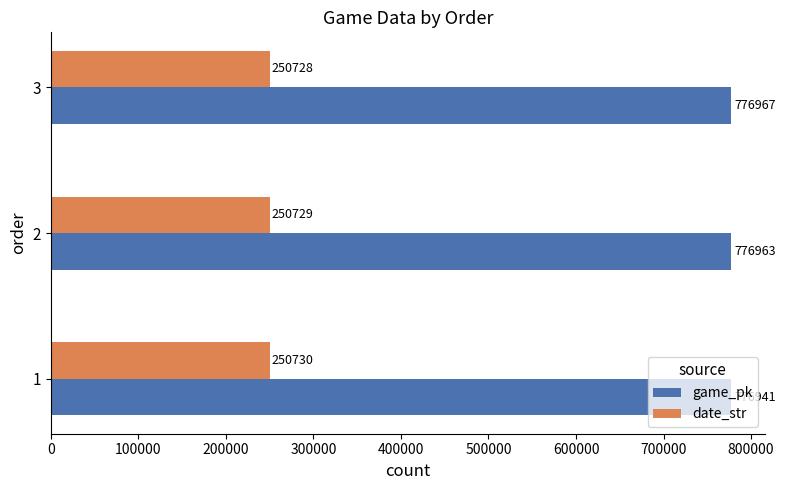

Is it true that date_str equals 250730 at 1?

True